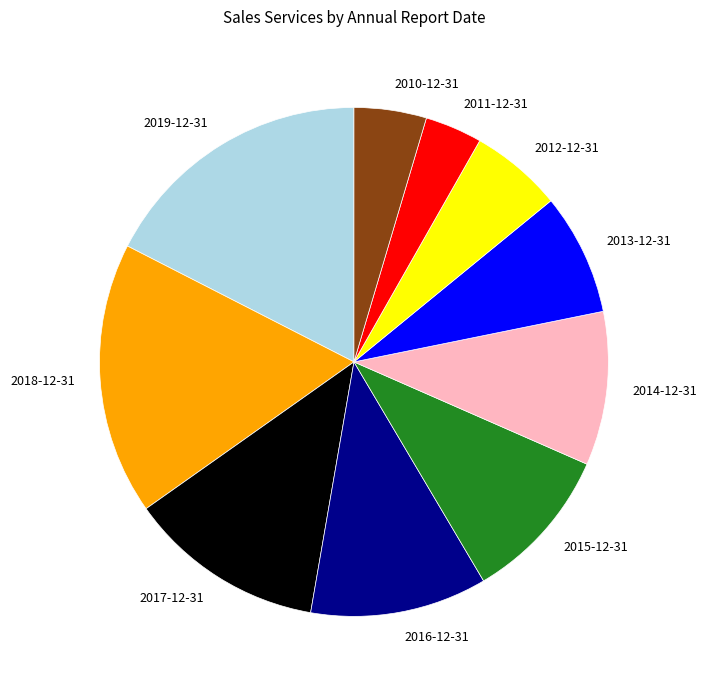

Is there any slice that represents more than half of the pie?

No